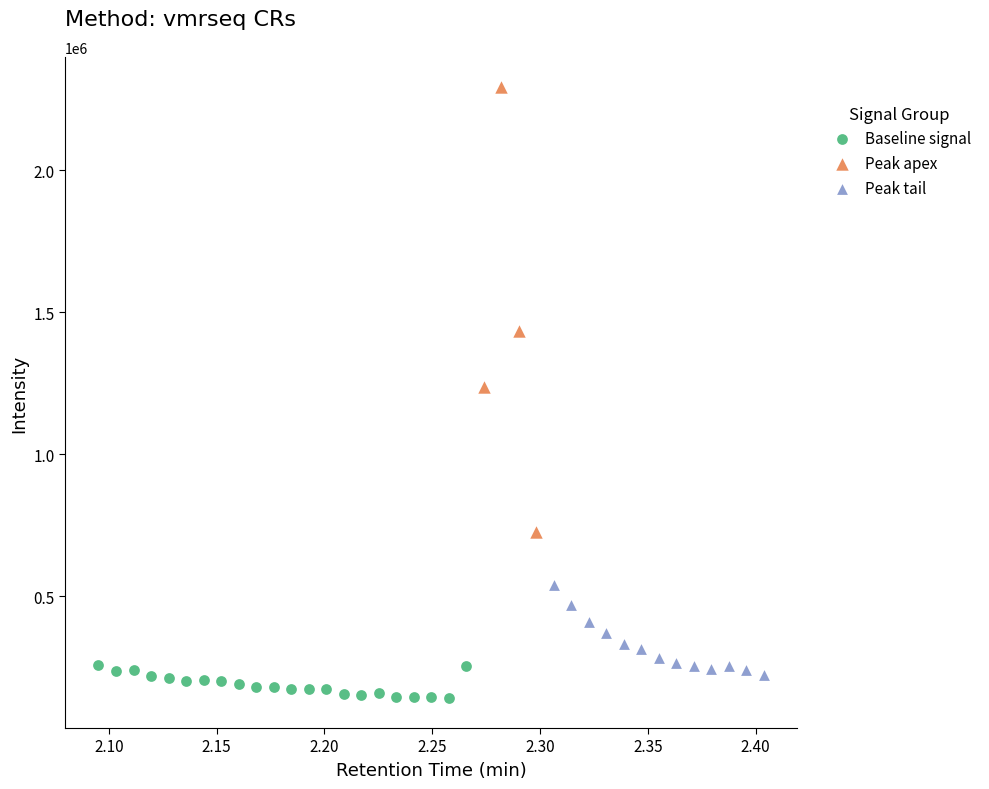

Which series has the largest Y range (max minus min)?

Peak apex